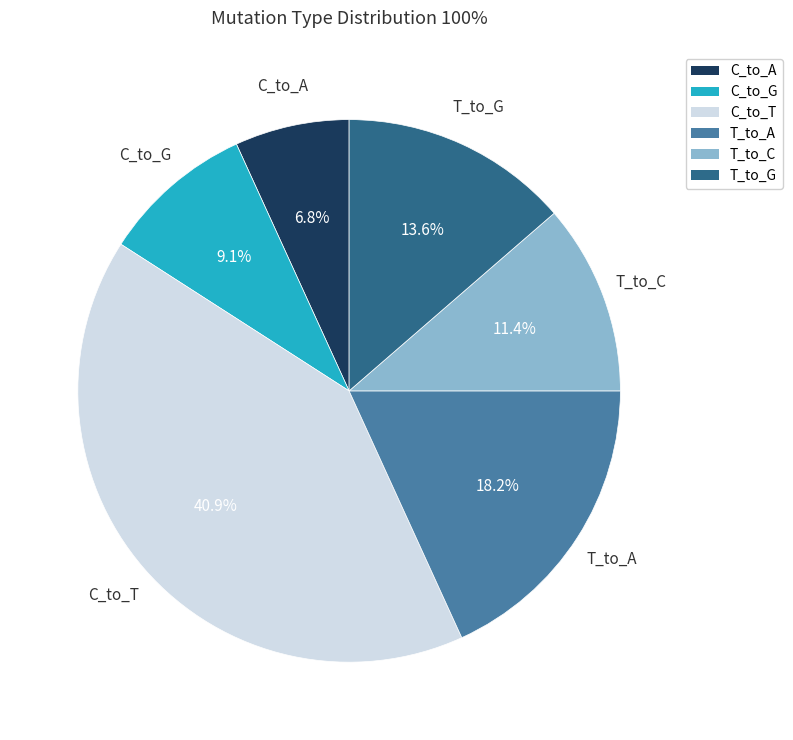

Between T_to_A and C_to_T, which is larger?

C_to_T